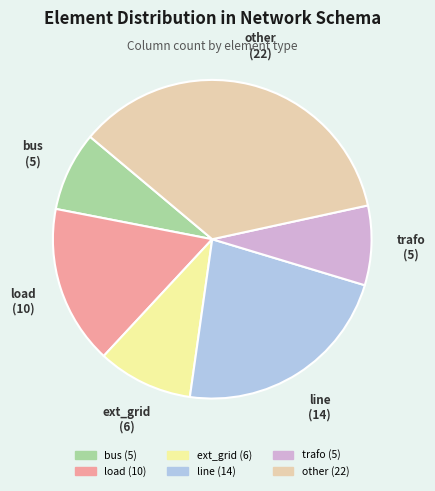

Which category has the biggest portion of the pie?

other